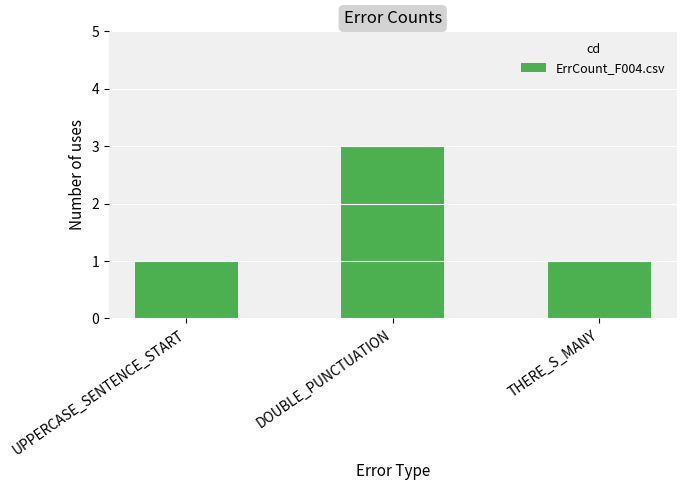

Reading left to right, transcribe all the data shown in this chart.

1	3	1